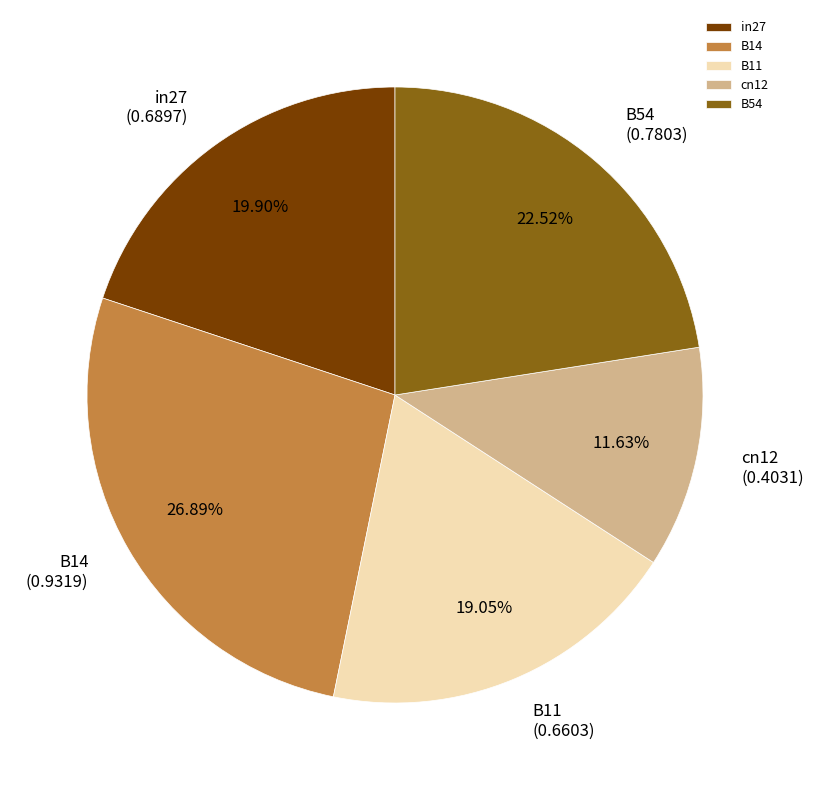

Do B14 and B11 together represent more than half of the pie?

No